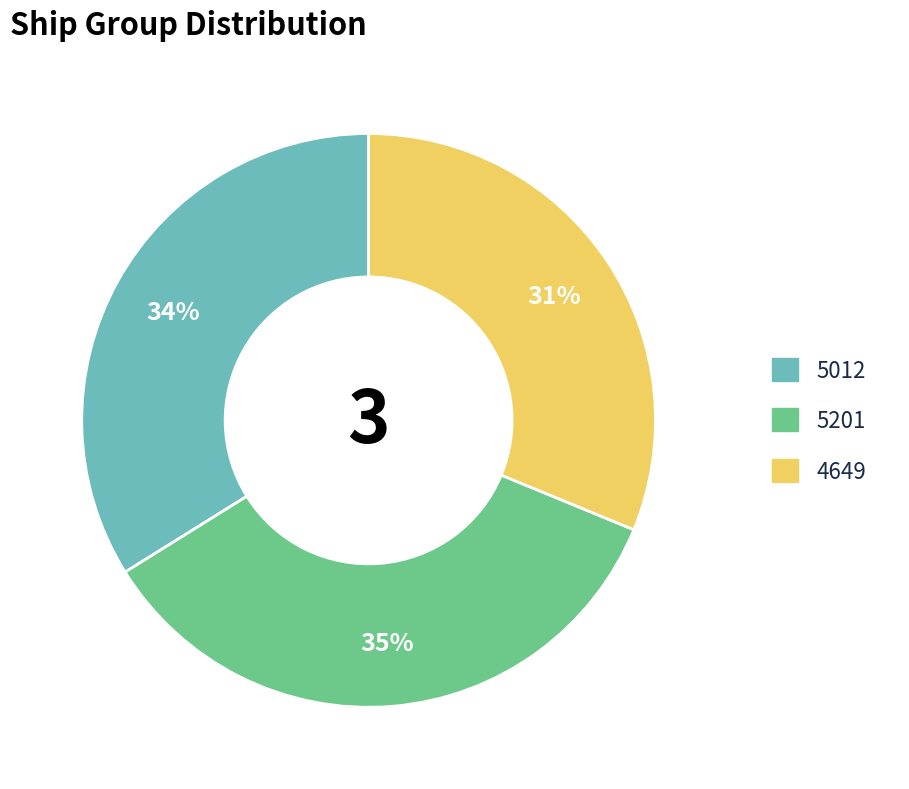

Is there a majority slice in this chart?

No